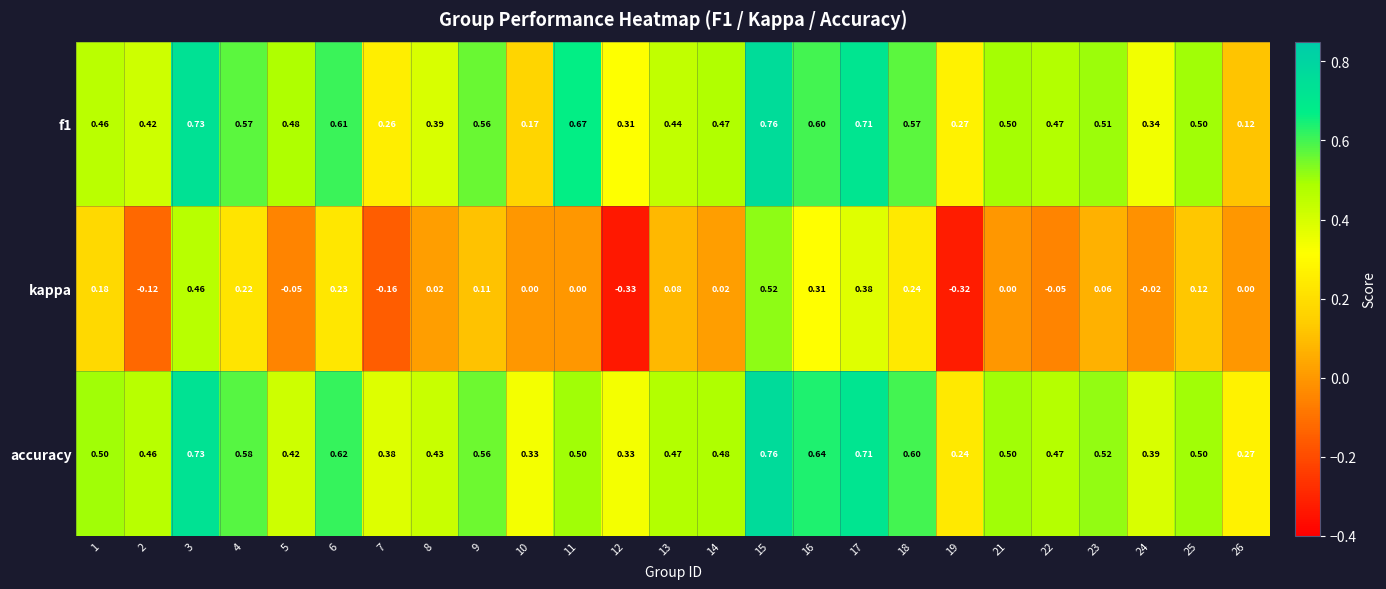

Which series has the largest total across all categories?

accuracy